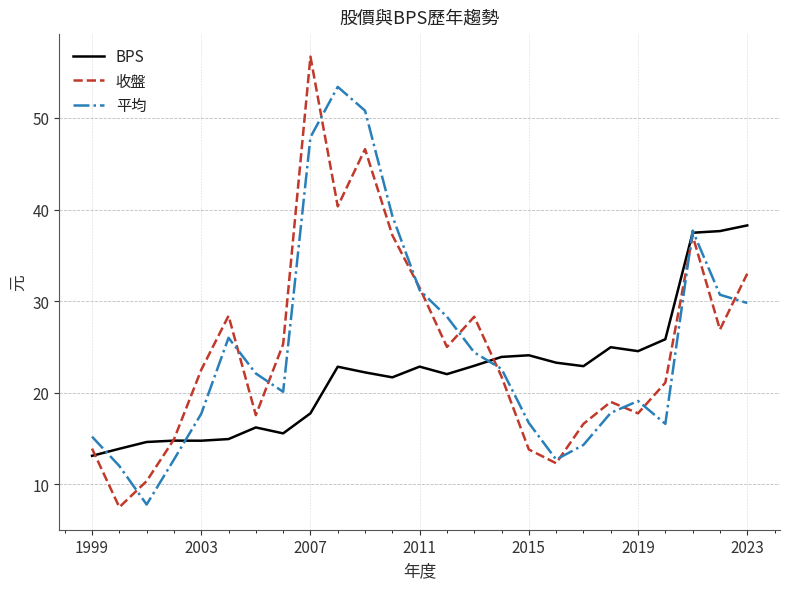

What is the maximum value shown in the chart?

56.7